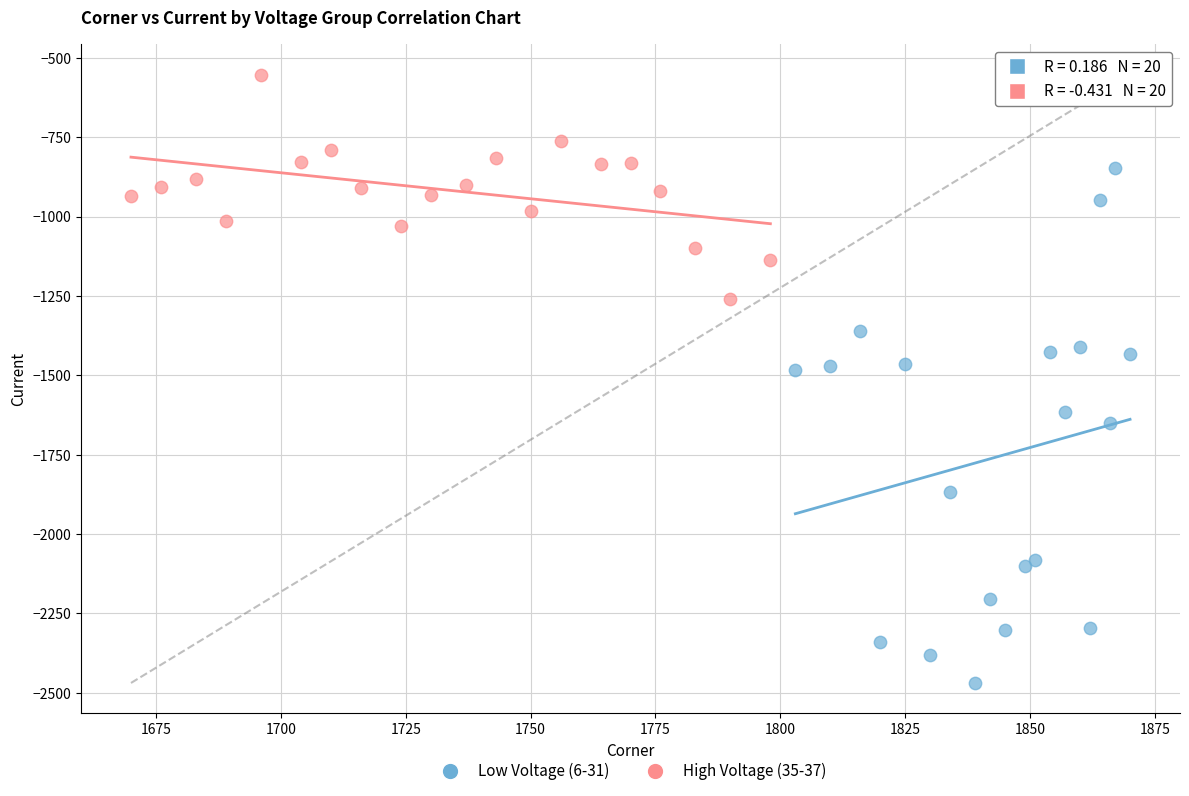

Which series contains the highest Y value?

High Voltage (35-37)